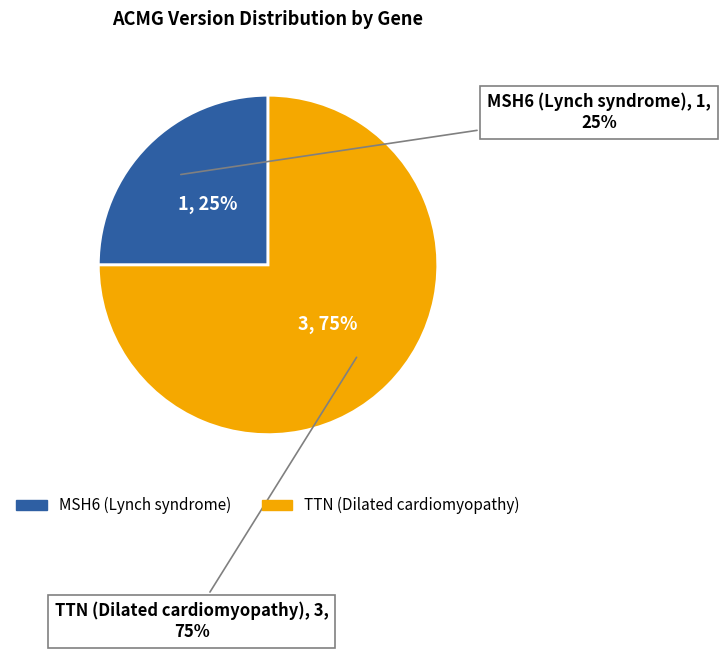

To the nearest percent, what is the average slice percentage?

50%